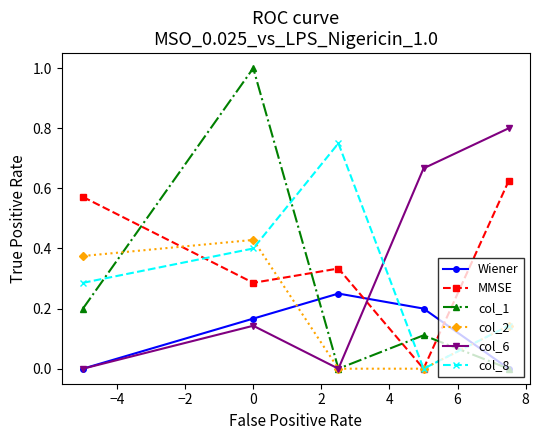

Does the chart display data point markers on the line(s)?

Yes